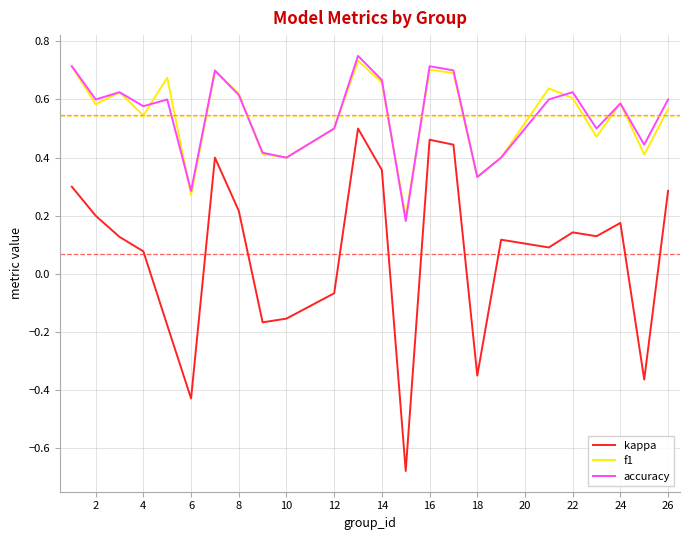

True or false: accuracy and kappa intersect in this chart.

False